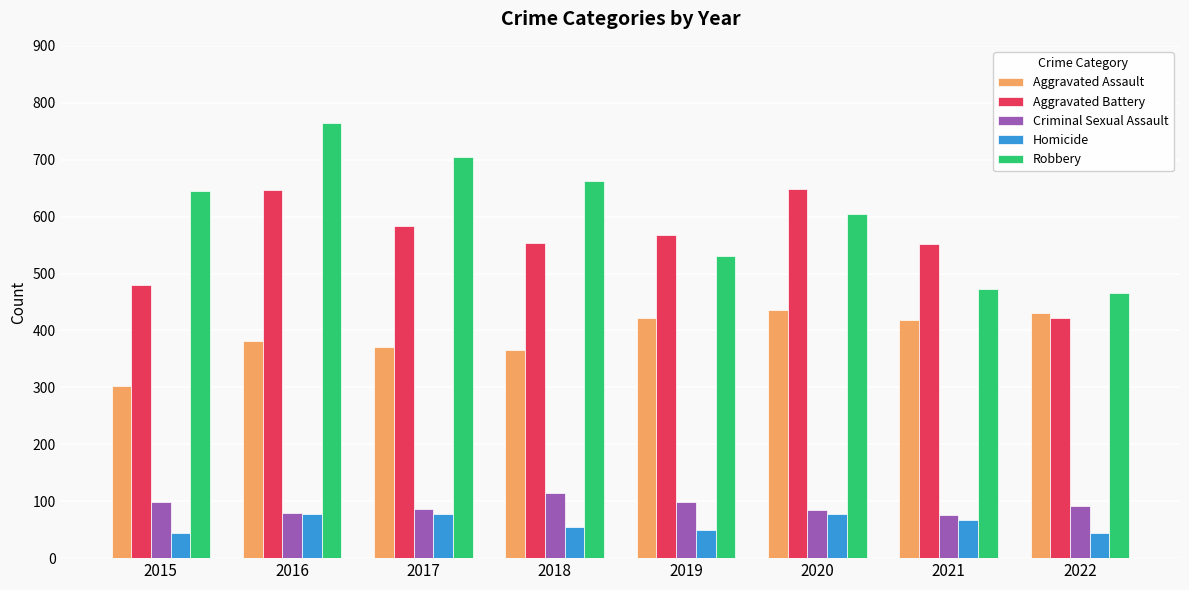

At how many categories does at least one series exceed 617?

5